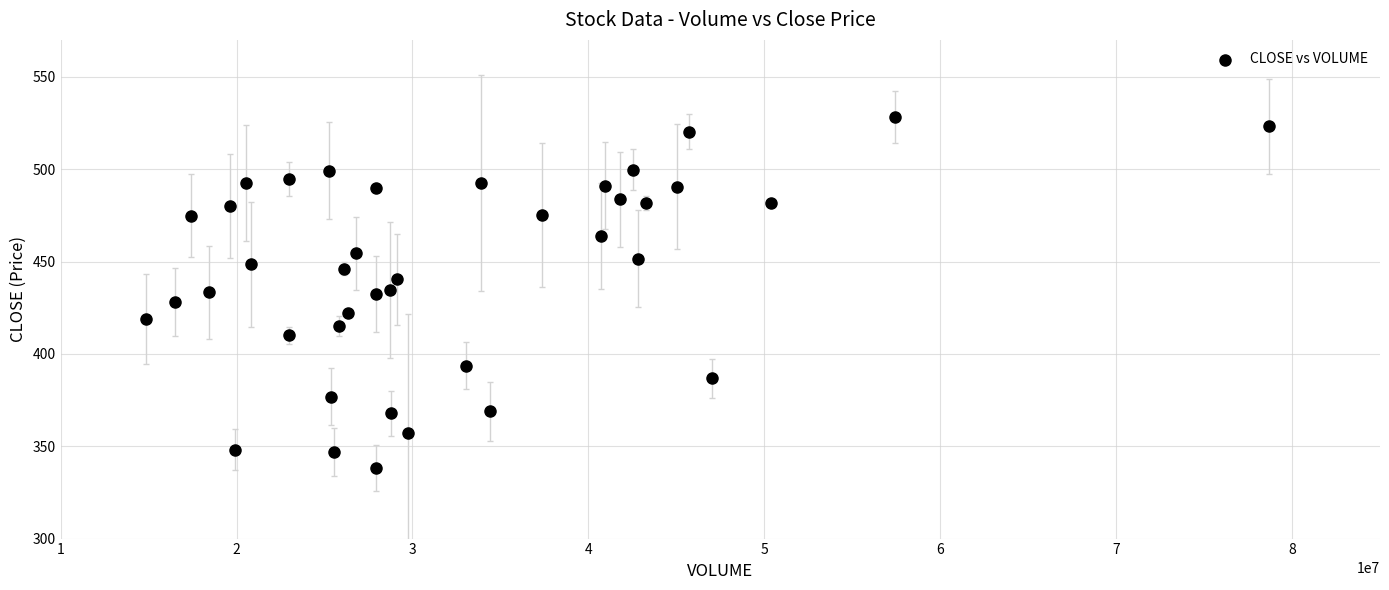

What is the range of X values (max minus min)?

63820630.0